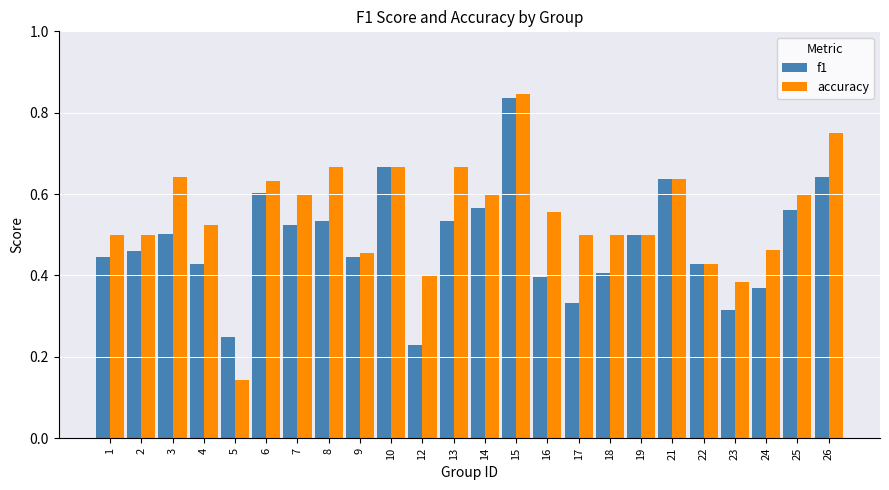

How many groups of bars are there?

24